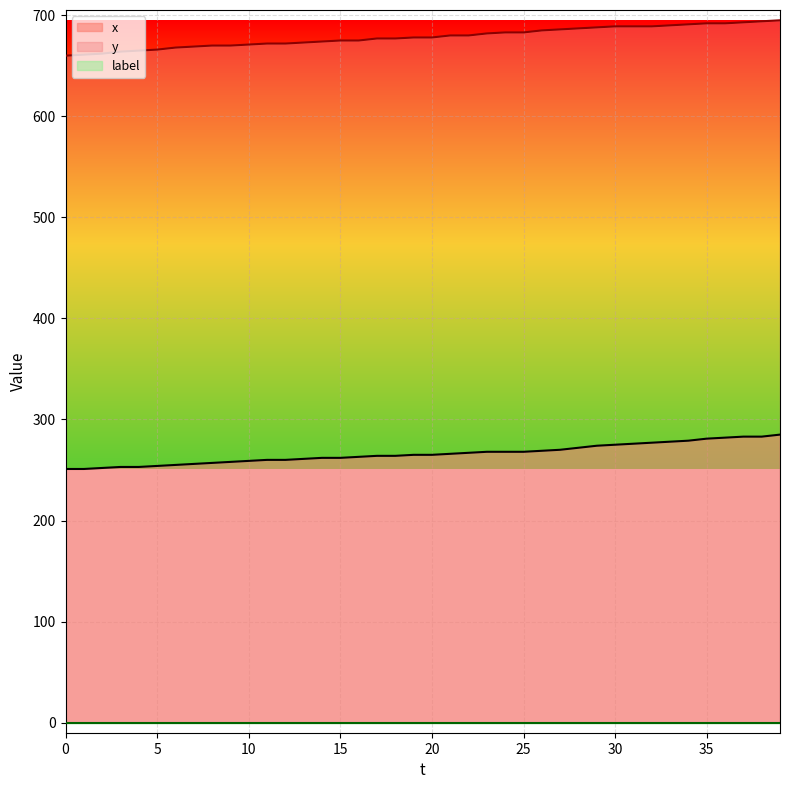

True or false: y and x intersect in this chart.

False